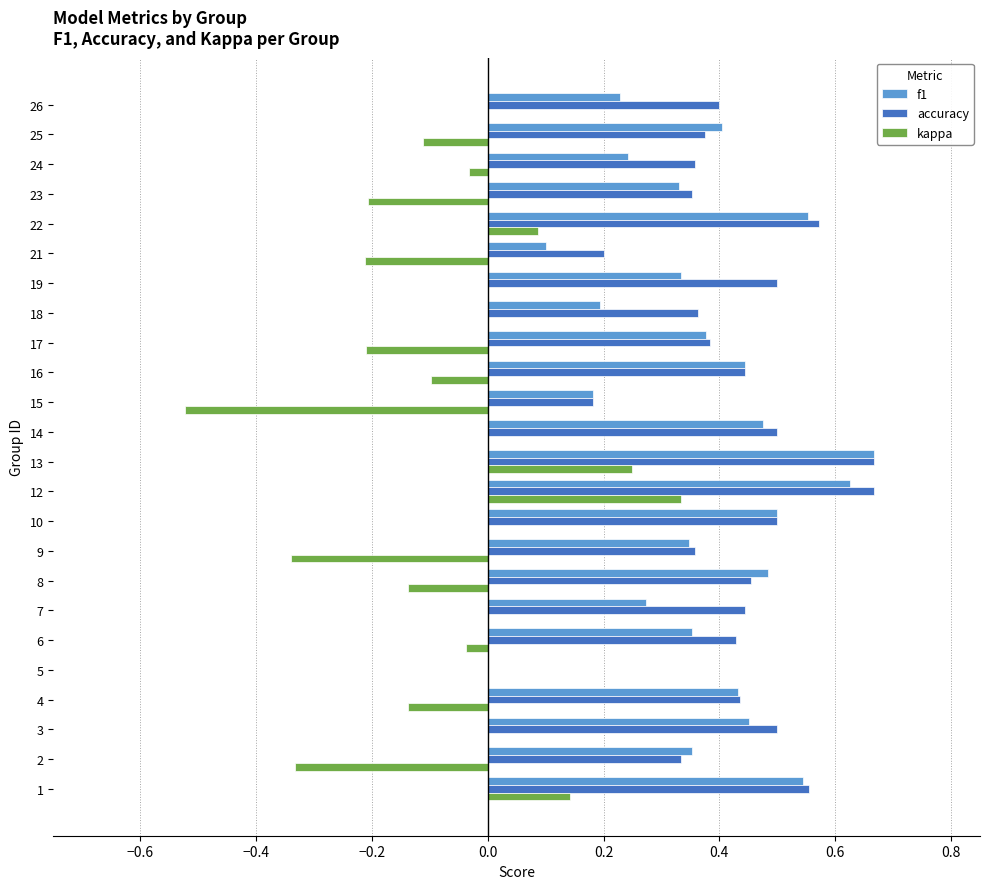

Is the value of f1 at 14 greater than the value of accuracy at 15?

Yes